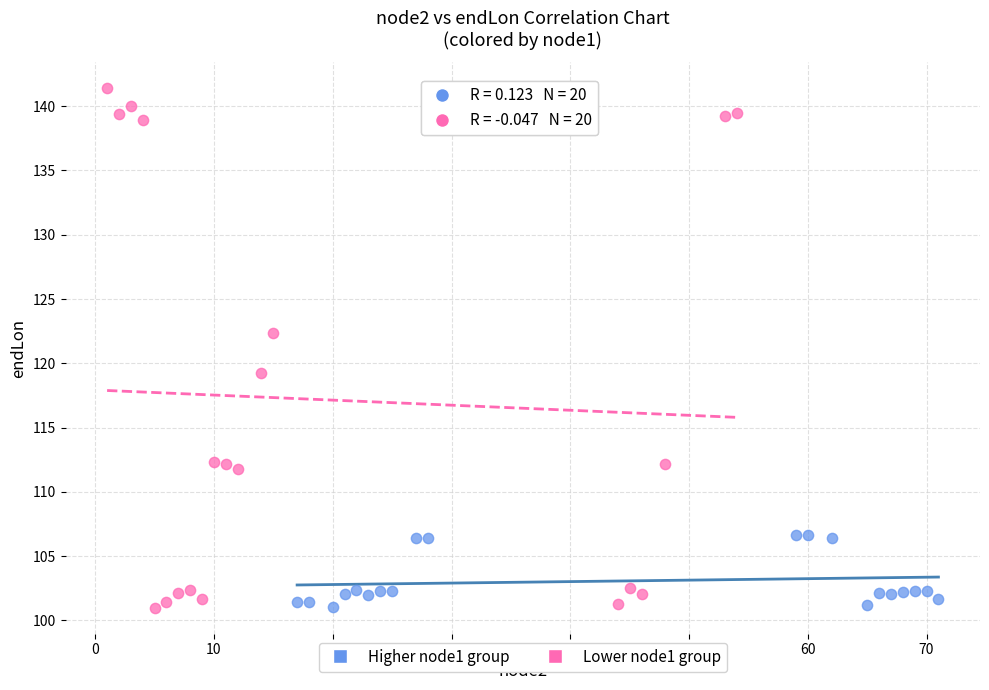

What are all the series names shown in the legend?

Higher node1 group, Lower node1 group